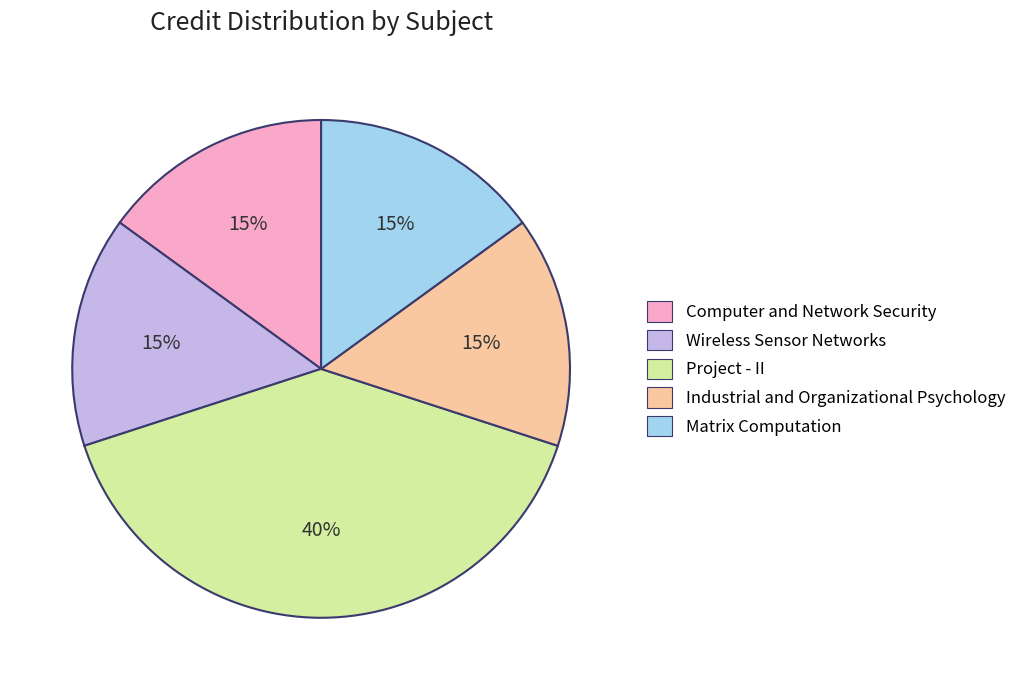

Is it true that Industrial and Organizational Psychology is 15% of the pie?

True